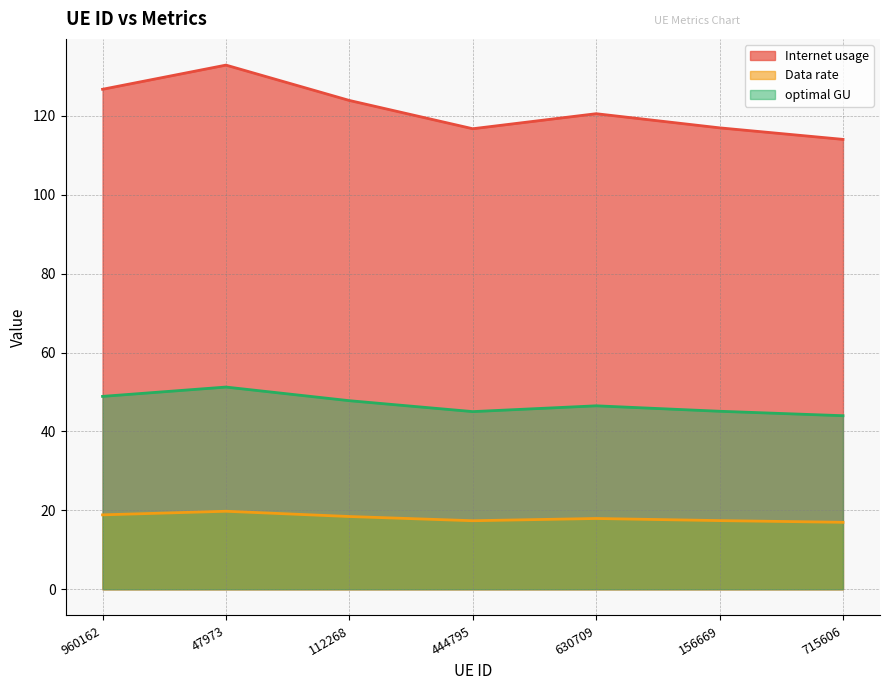

Which category has the lowest value across all series?

715606